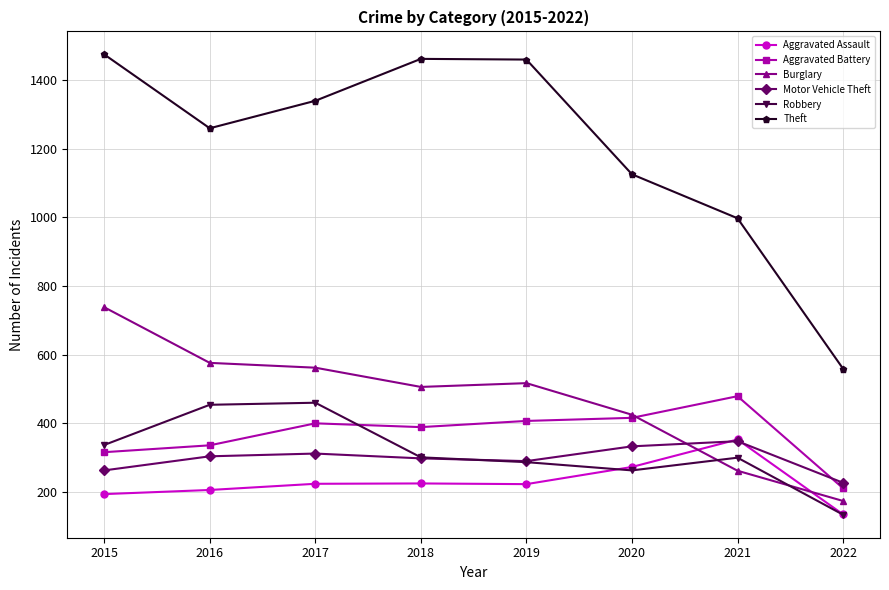

What is the value of the Aggravated Assault point at the 3rd from the left?

224